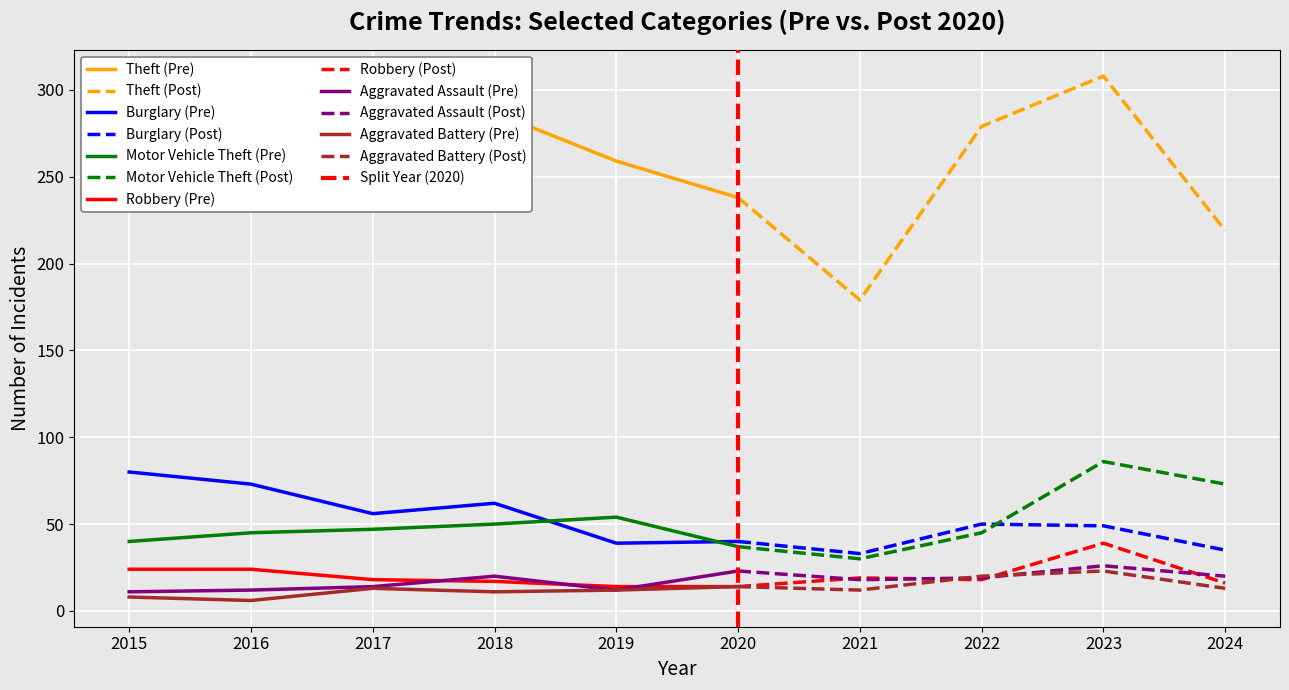

True or false: Theft and Burglary cross at least once.

False